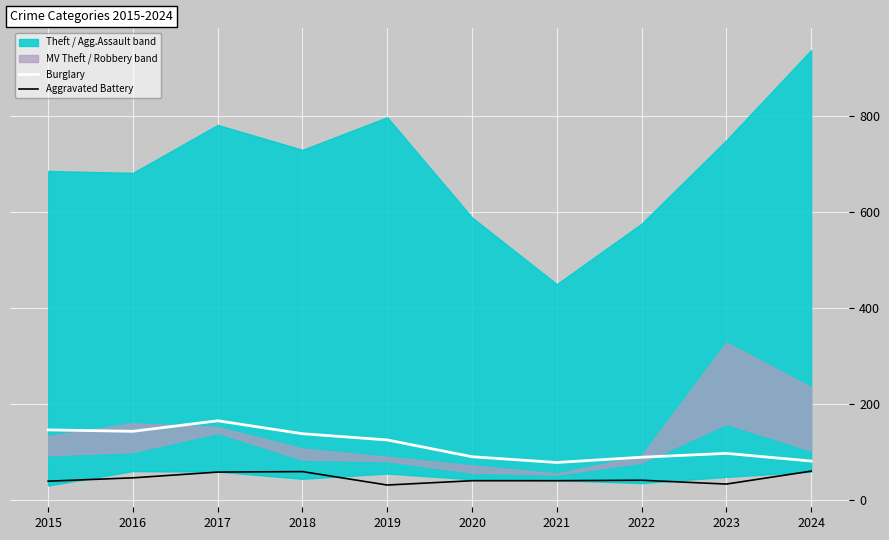

Is the value of Burglary at 2023 greater than the value of Aggravated Battery at 2022?

Yes